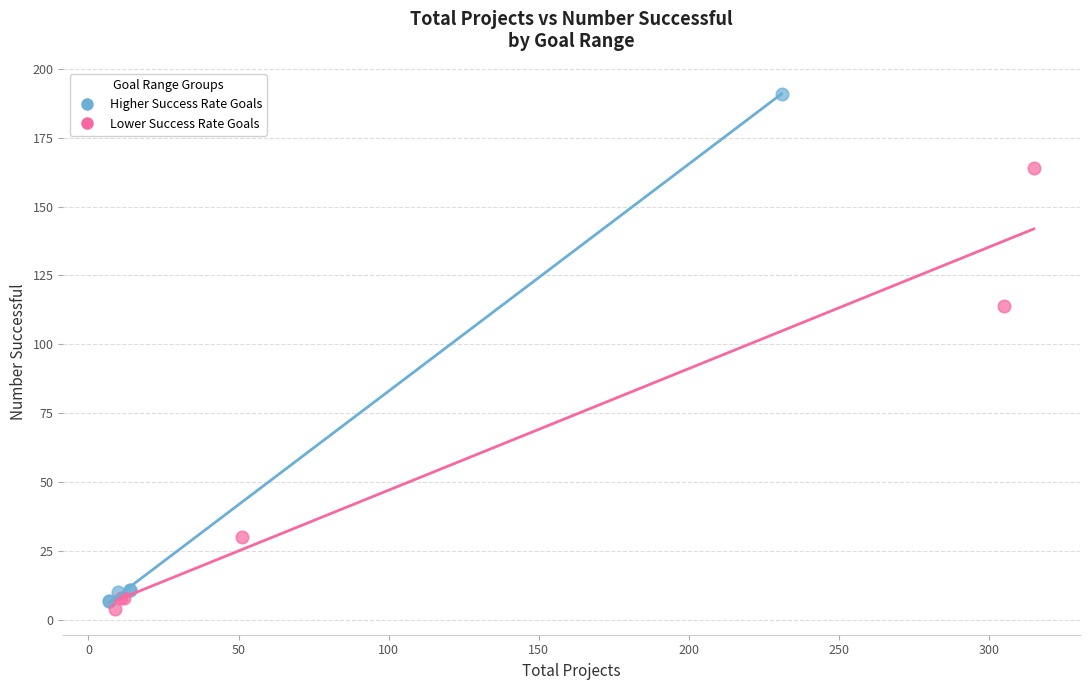

Which series reaches the maximum Y coordinate?

Higher Success Rate Goals